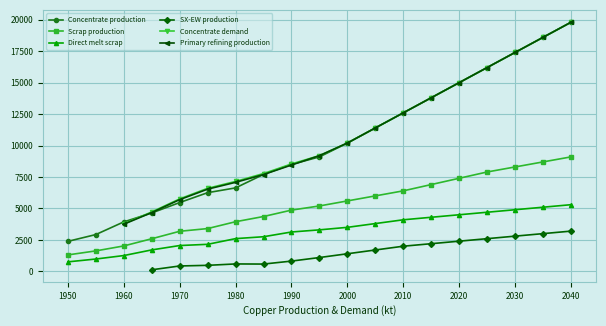

The value of Direct melt scrap at 2020 is 6727.0. True or false?

False